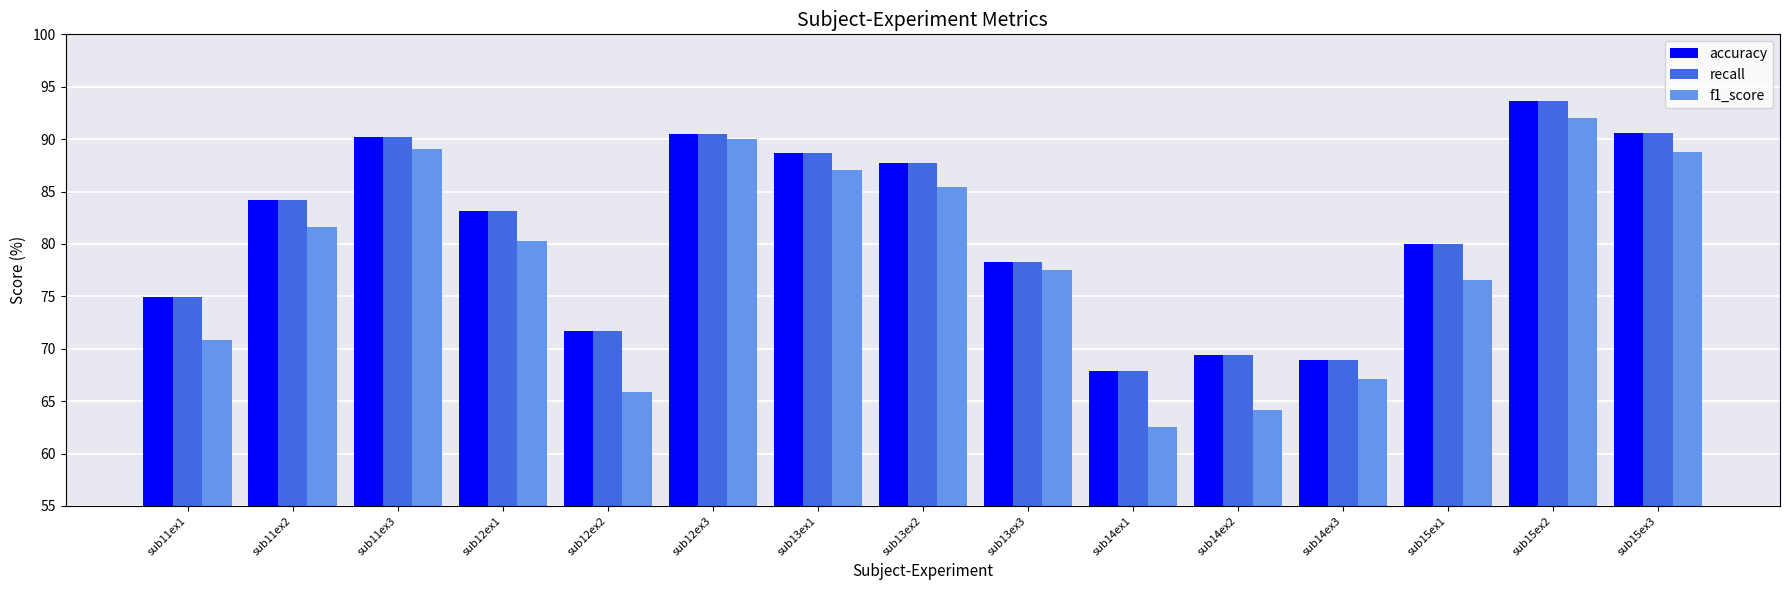

True or false: accuracy has a value of 83.2 at sub12ex1.

True